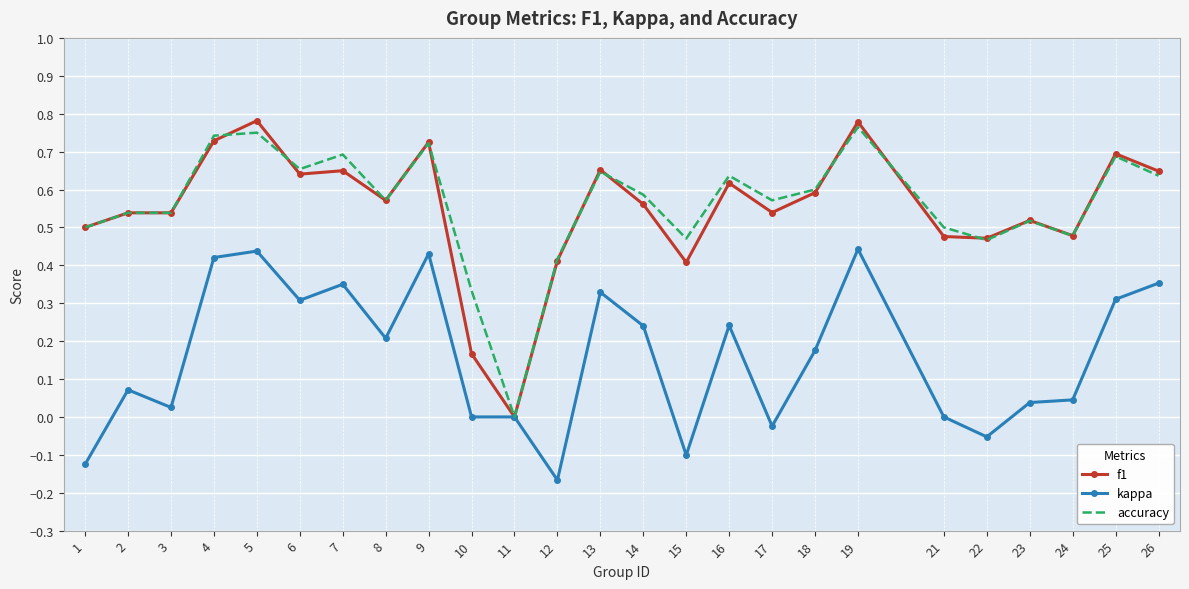

Which series changed the most between 22 and 25?

kappa